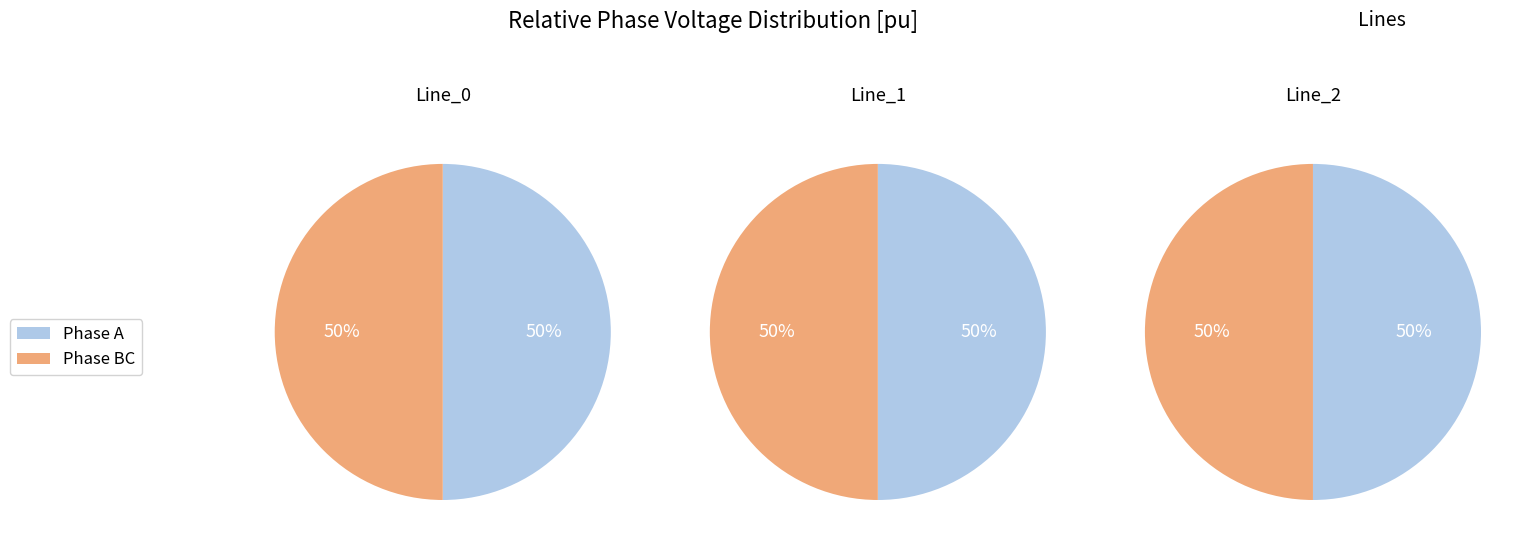

What percentage is the Line_2 slice, to the nearest percent?

33%